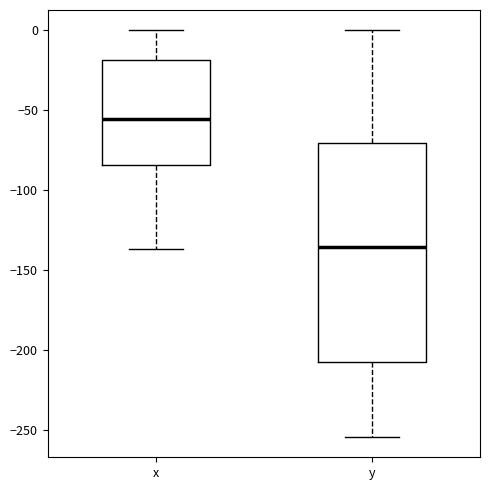

Where does the upper whisker of the box for y end on the y-axis? The values are not printed on the chart, so give them approximately, as read against the axis.

0